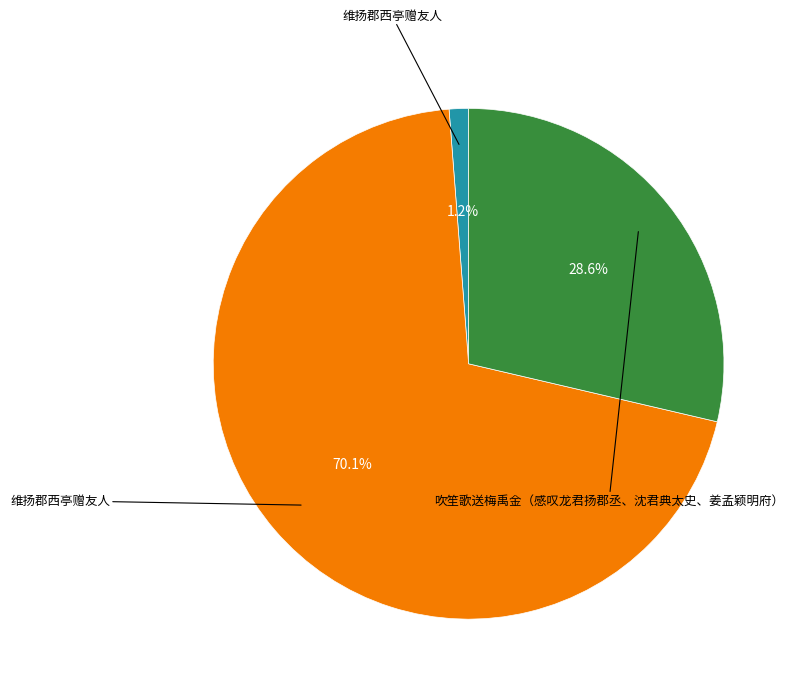

Is there a majority slice in this chart?

Yes